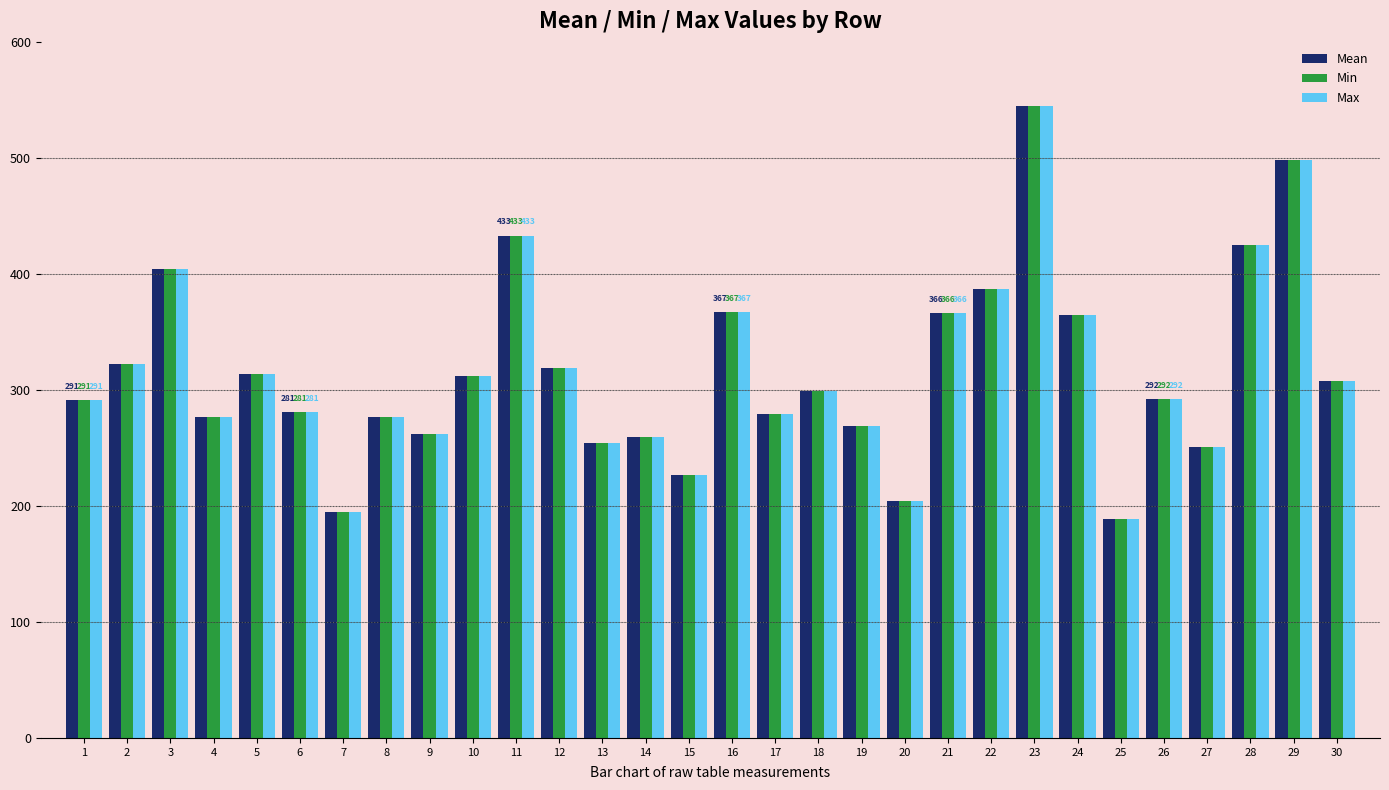

What is the difference between the maximum and minimum values in the Min series?

356